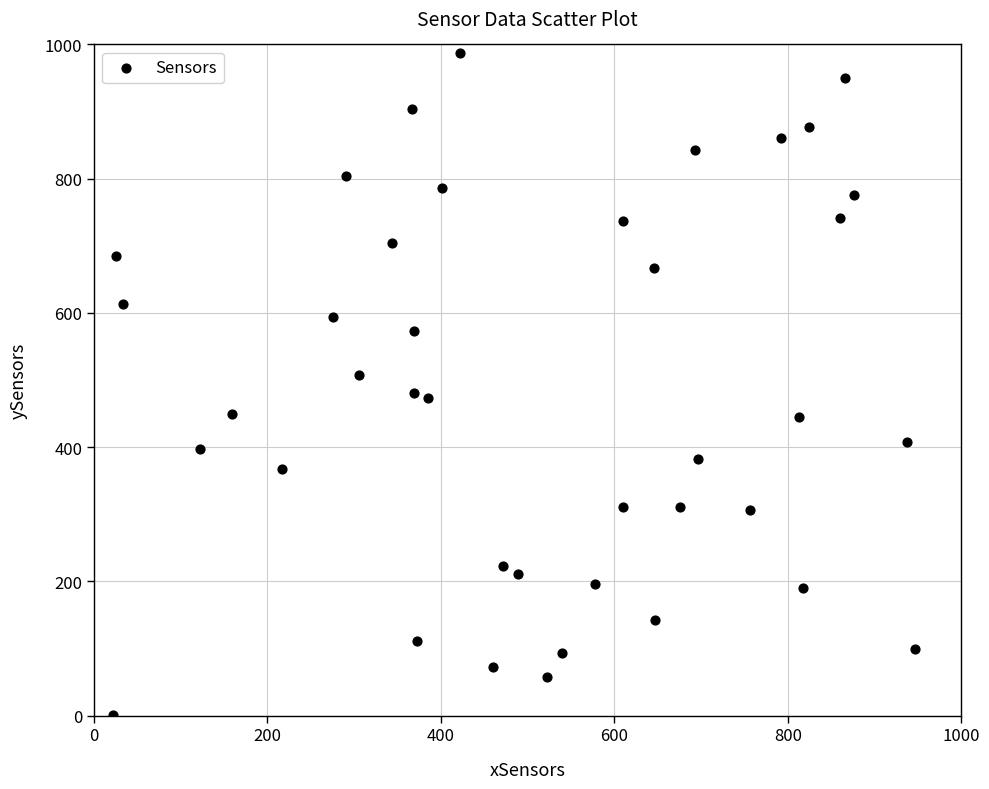

What is the range of X values (max minus min)?

924.2